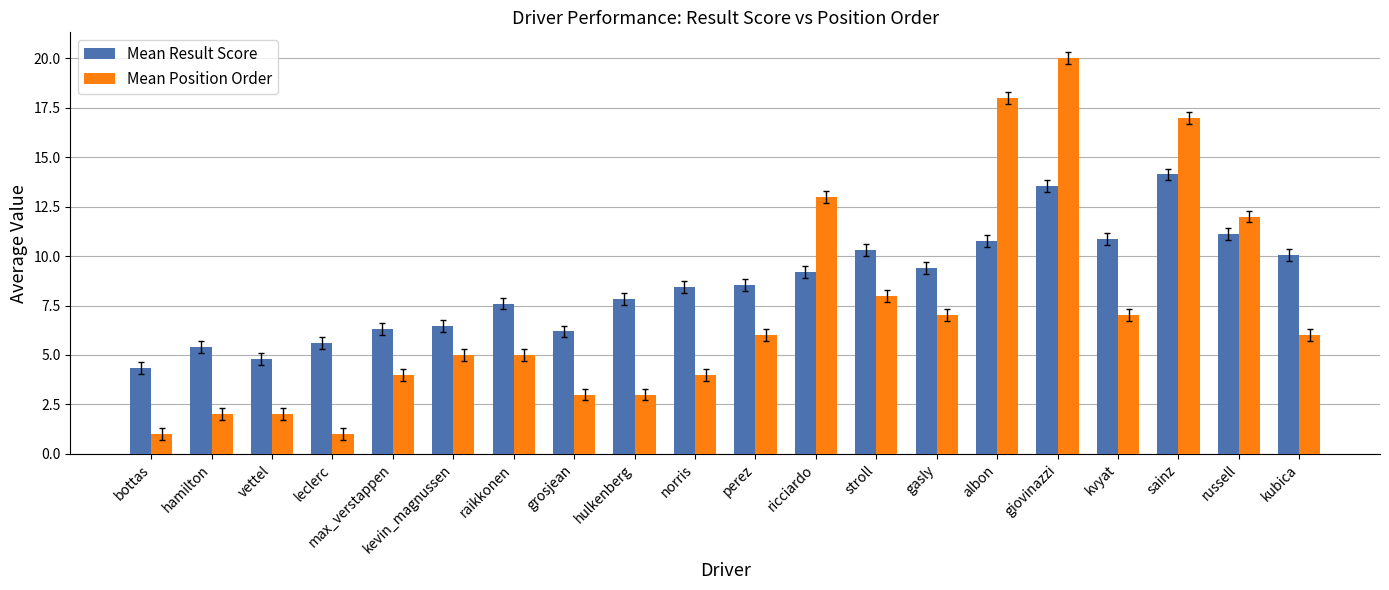

How many bars are there in each group?

2